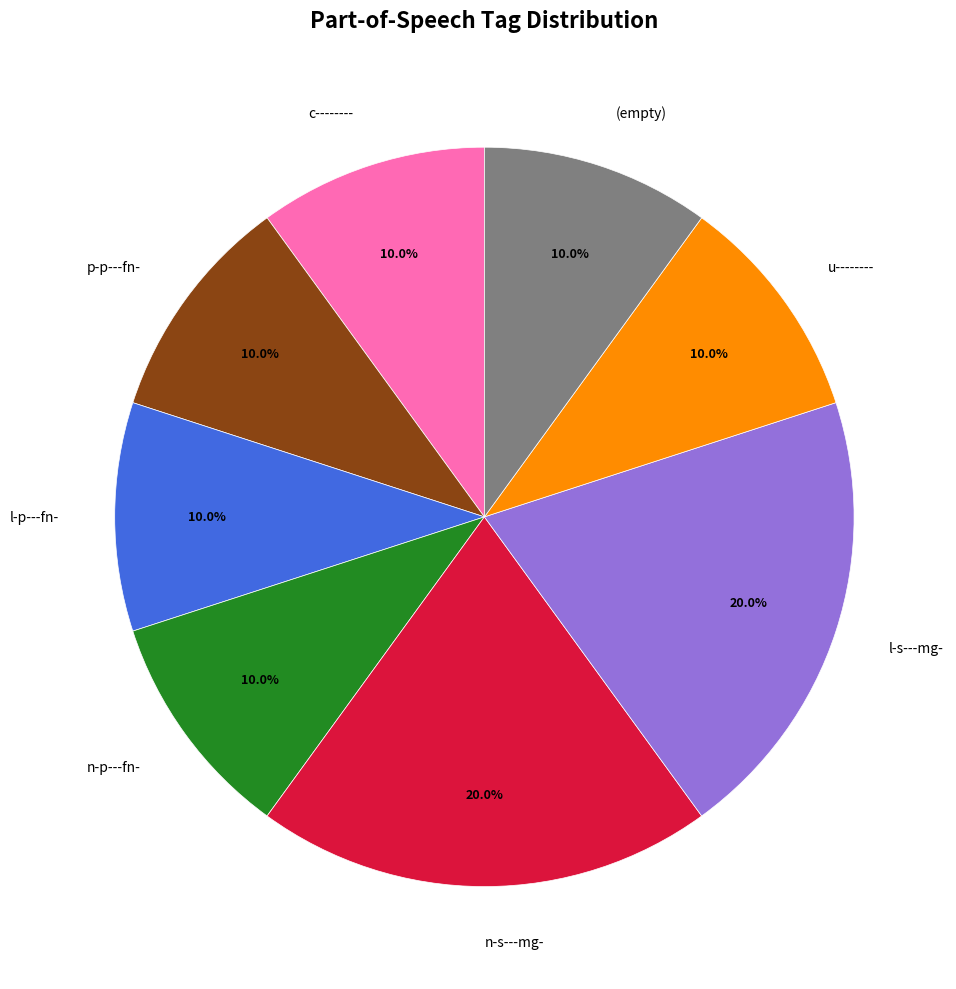

What percentage is NOT represented by l-p---fn-?

90.0%